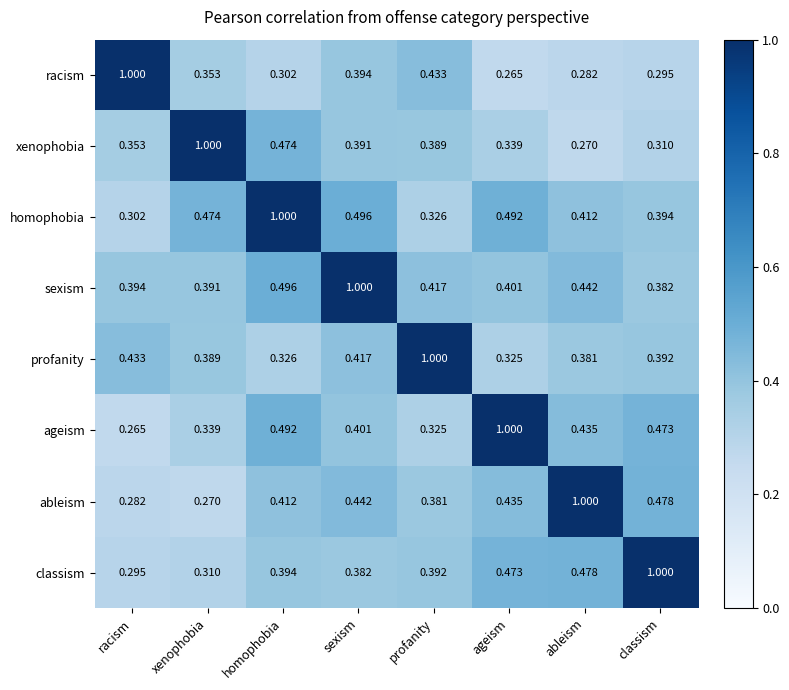

Is the value of ableism at homophobia greater than the value of ageism at profanity?

Yes